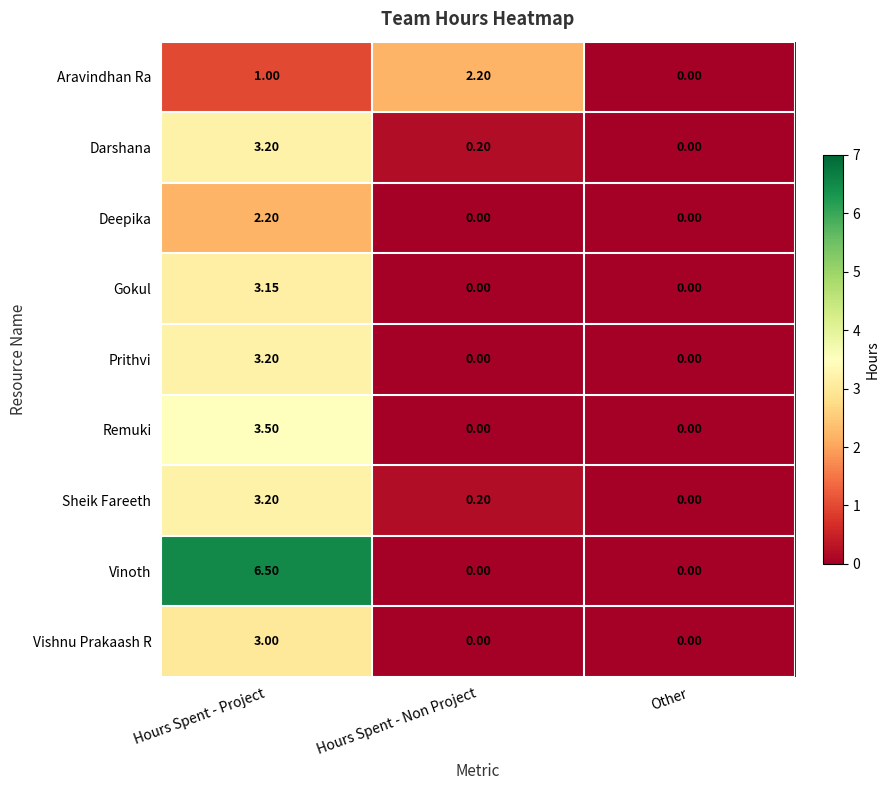

Is the value of Sheik Fareeth at Hours Spent - Project greater than the value of Remuki at Other?

Yes